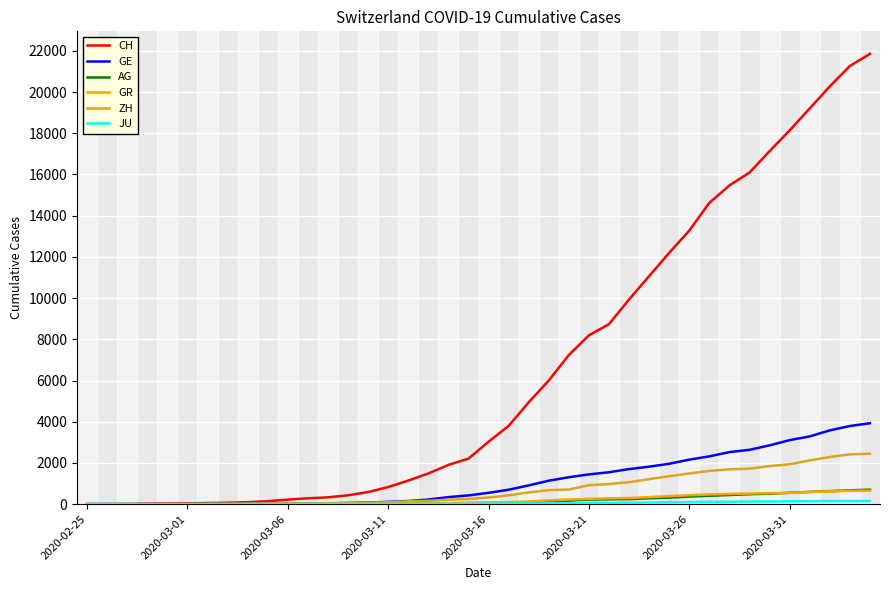

What is the greatest value displayed?

21855